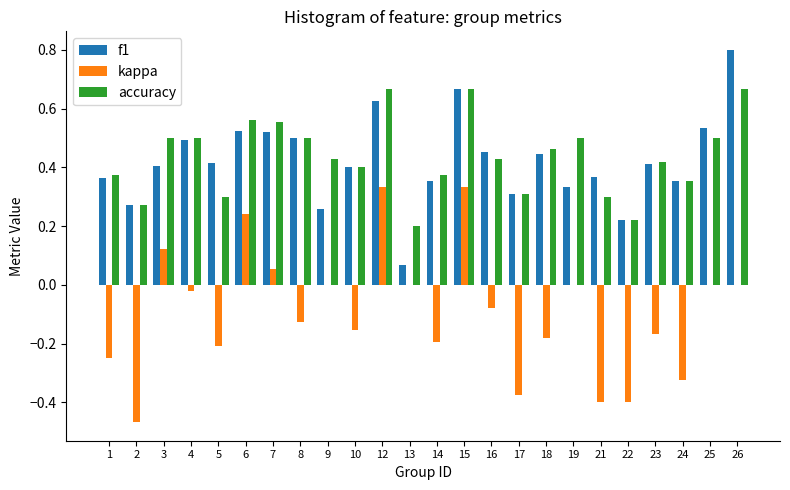

What is the total value across all series at 8?

0.9